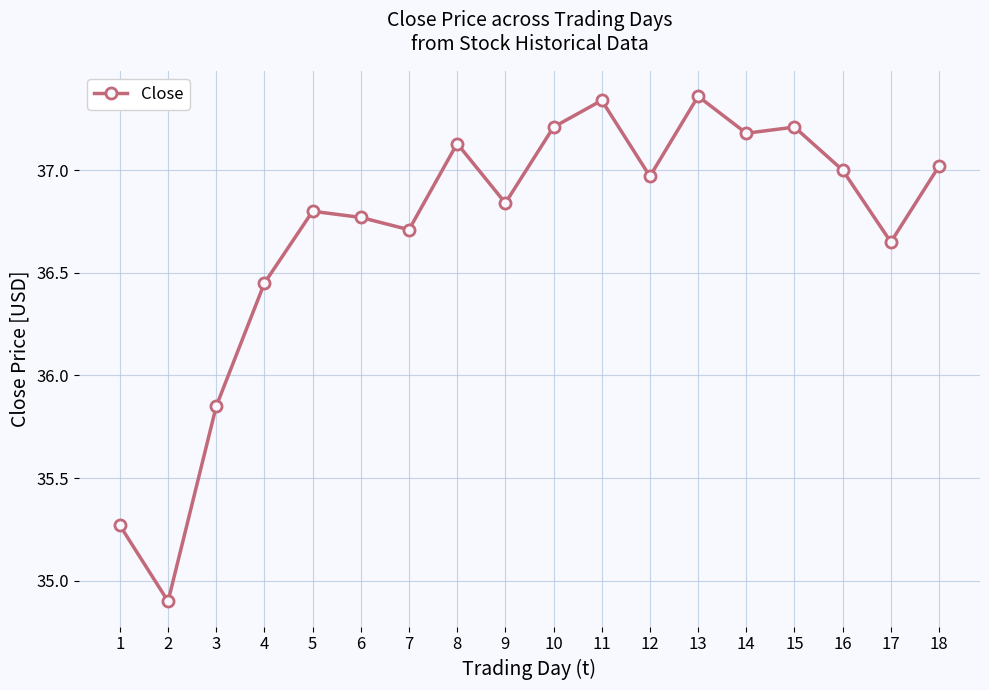

What is the change in value from 1 to 5?

+1.5